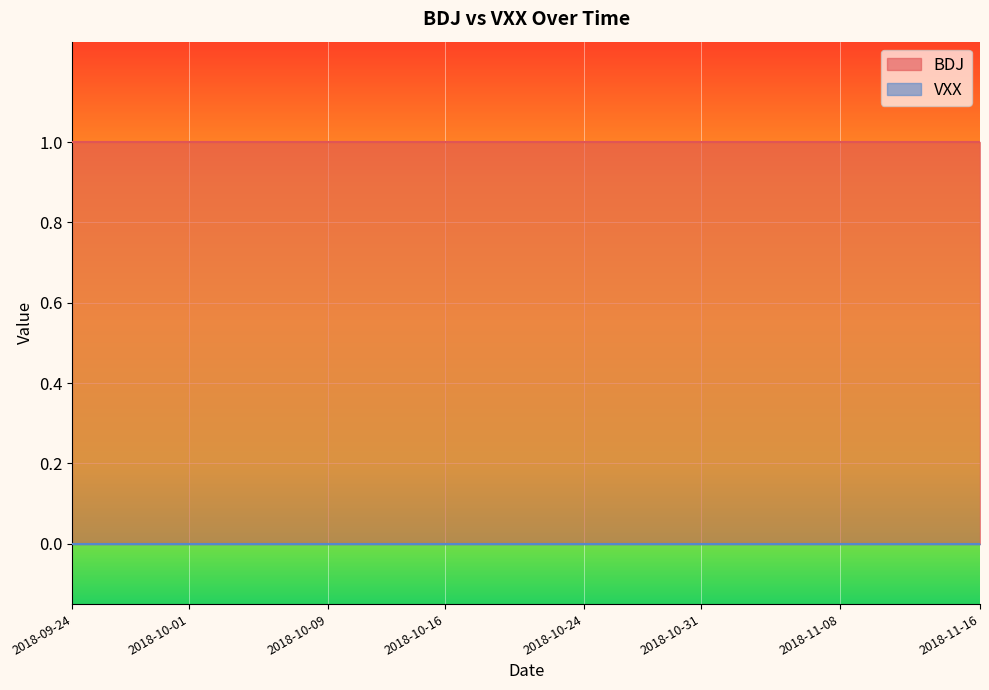

At which label is BDJ closest to 1?

2018-09-24